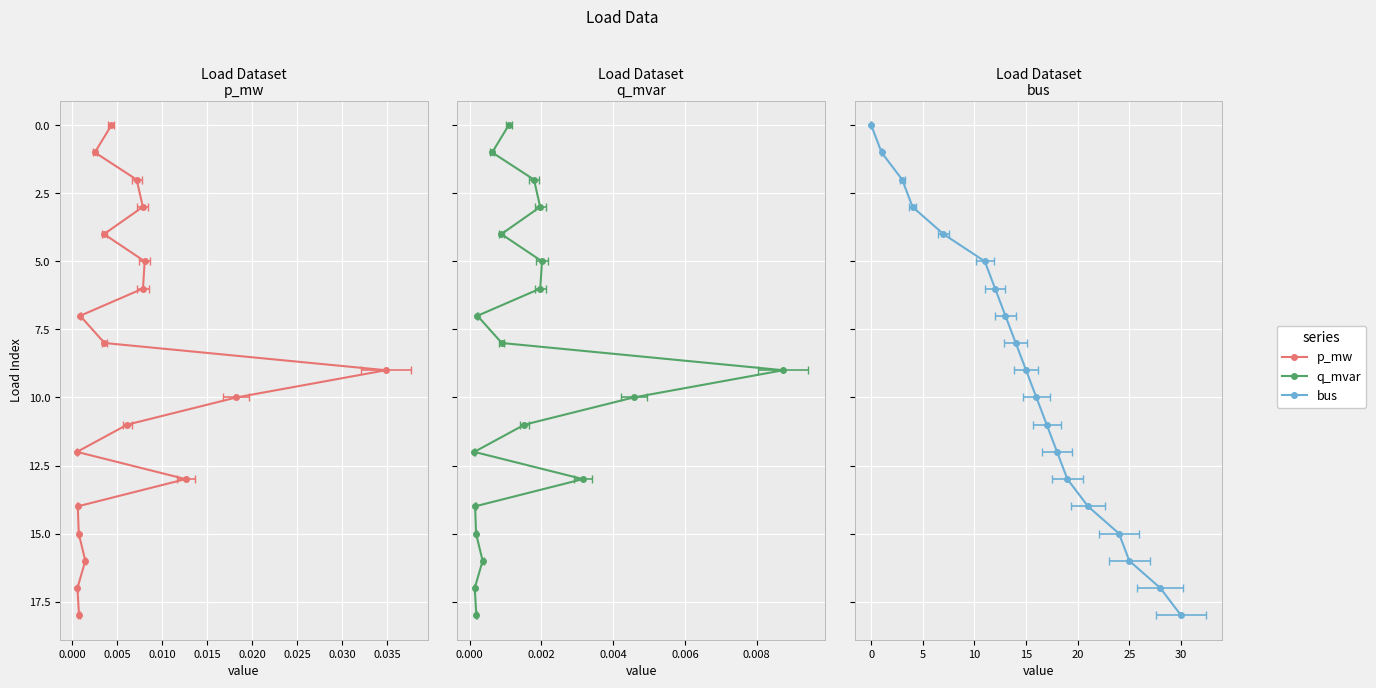

Which series has the largest total across all categories?

bus